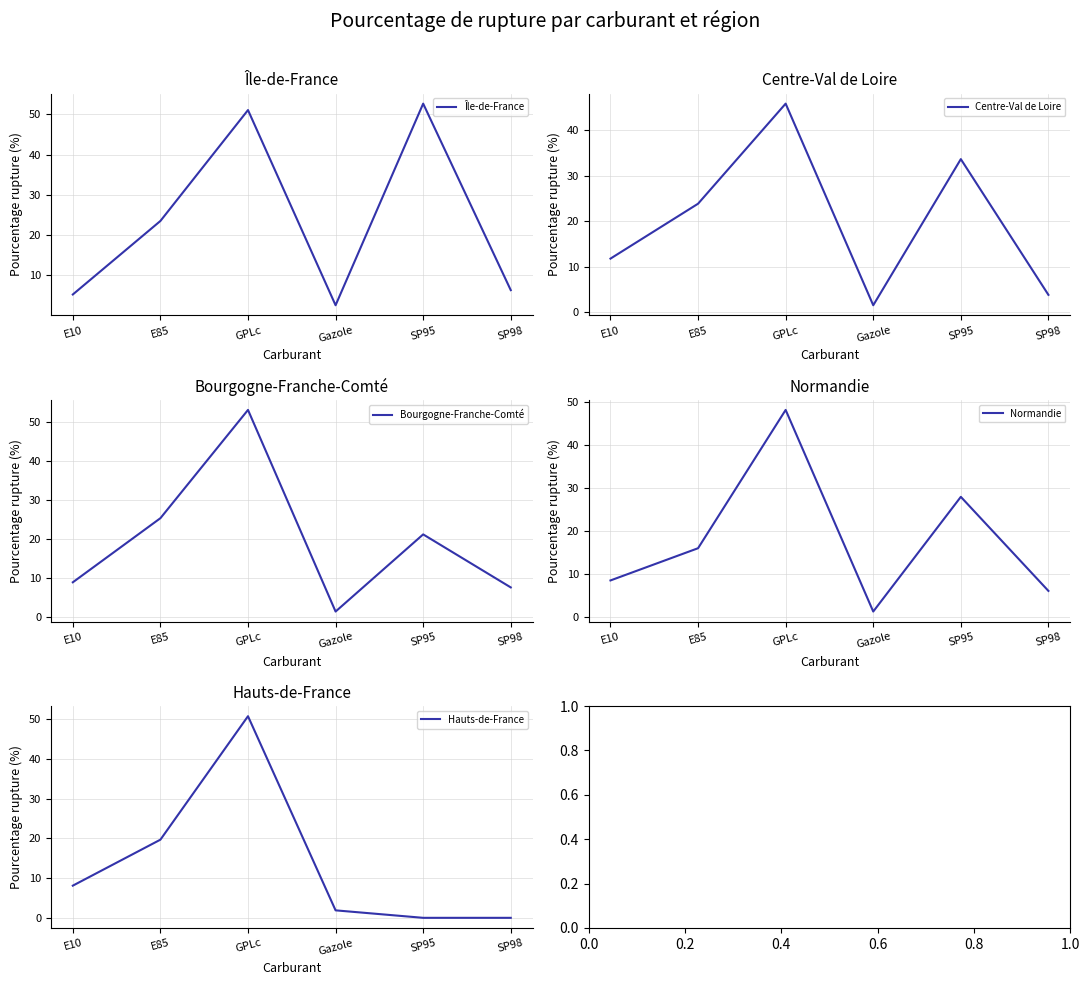

How many data points does each series have?

6